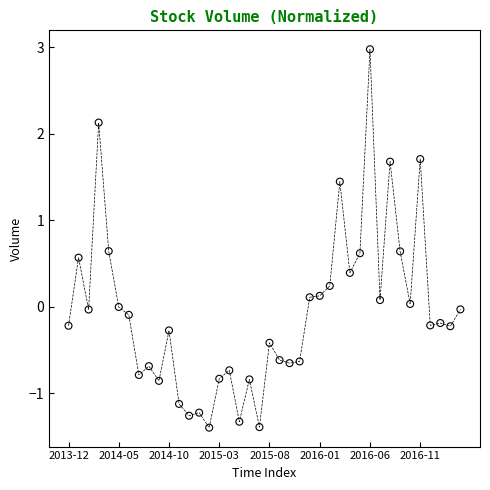

What is the smallest value displayed?

-1.4